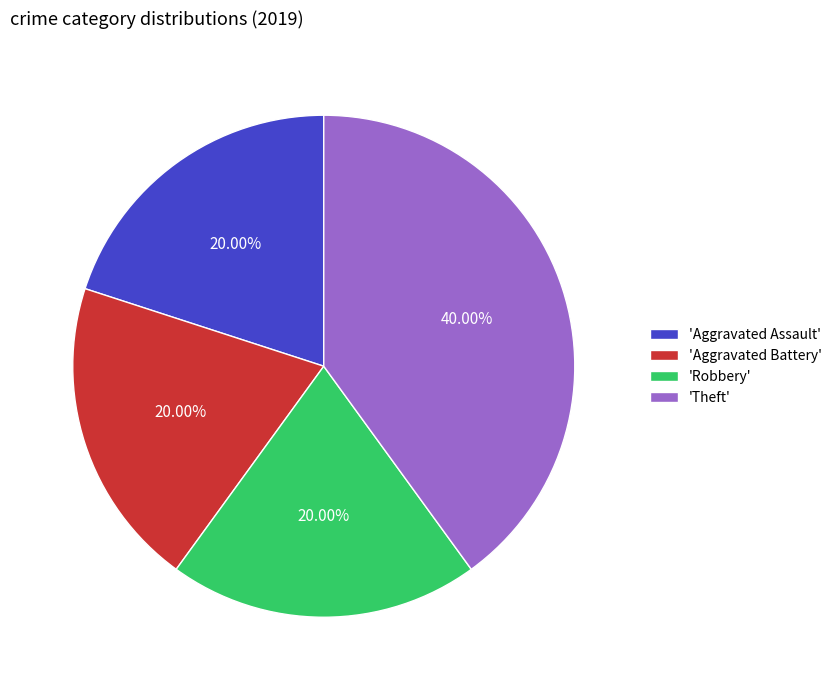

Does any single category account for the majority?

No